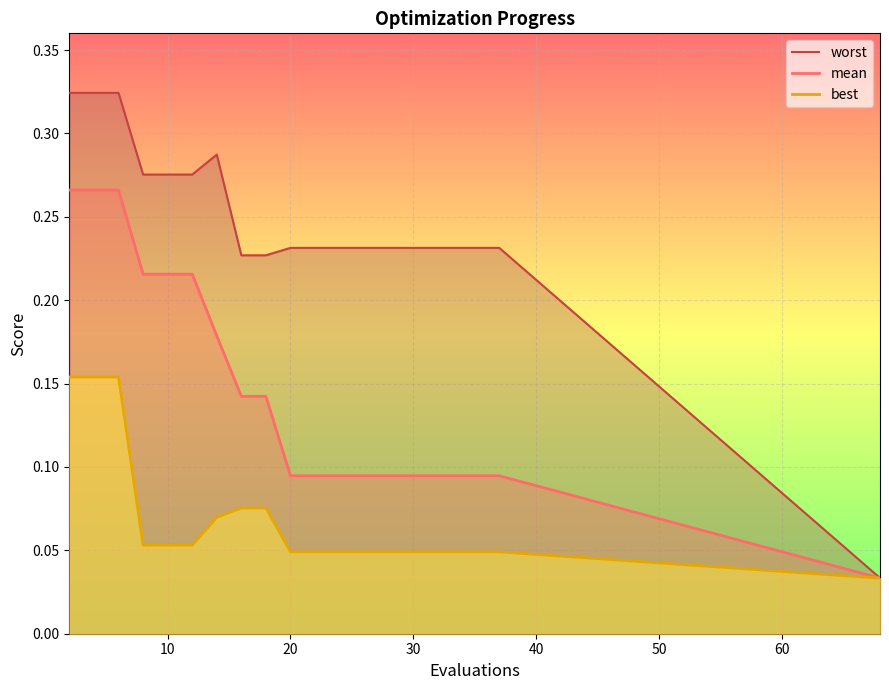

What is the highest value of the best series?

0.2